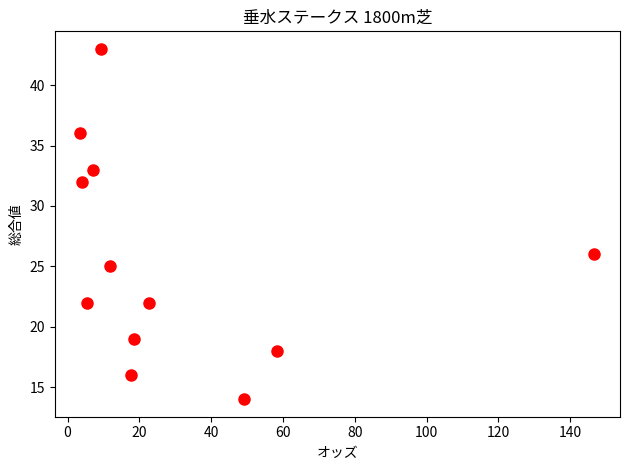

What Y value in the scatter plot is closest to 28?

26